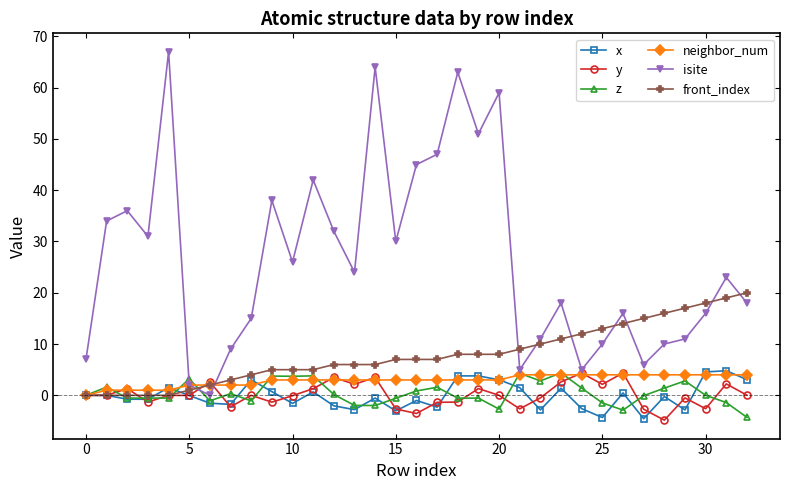

How many series are shown in this chart?

6